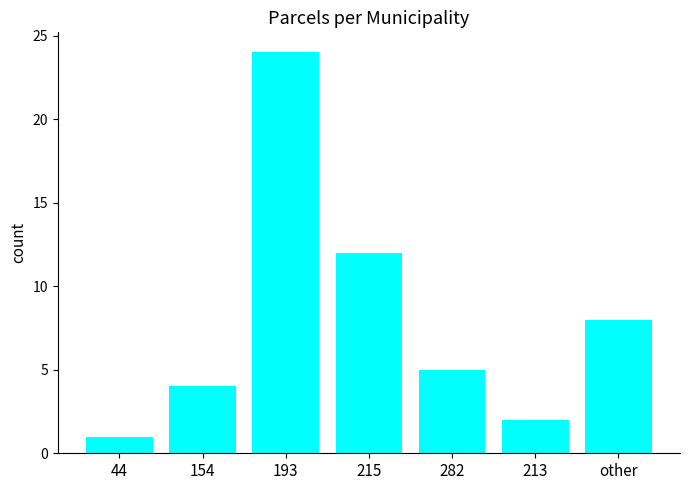

What is the greatest value displayed?

24